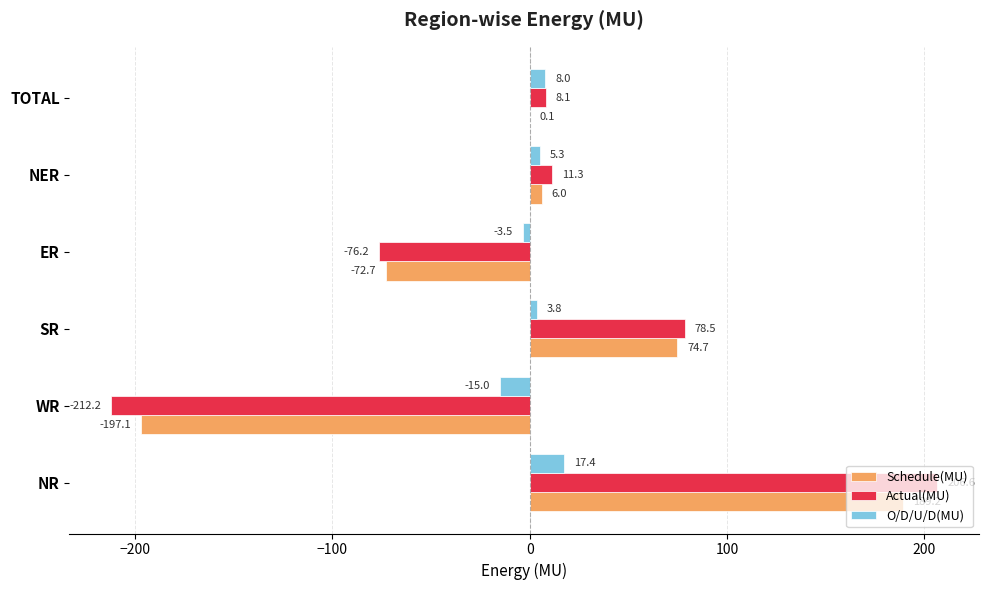

Which category has the highest value in the Schedule(MU) series?

NR